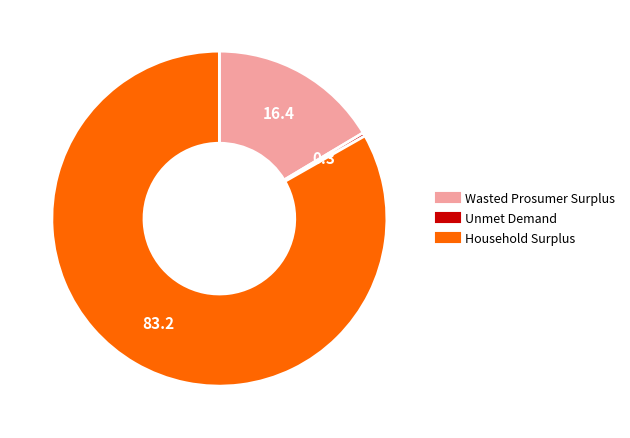

Which slice represents more than half of the pie?

Household Surplus